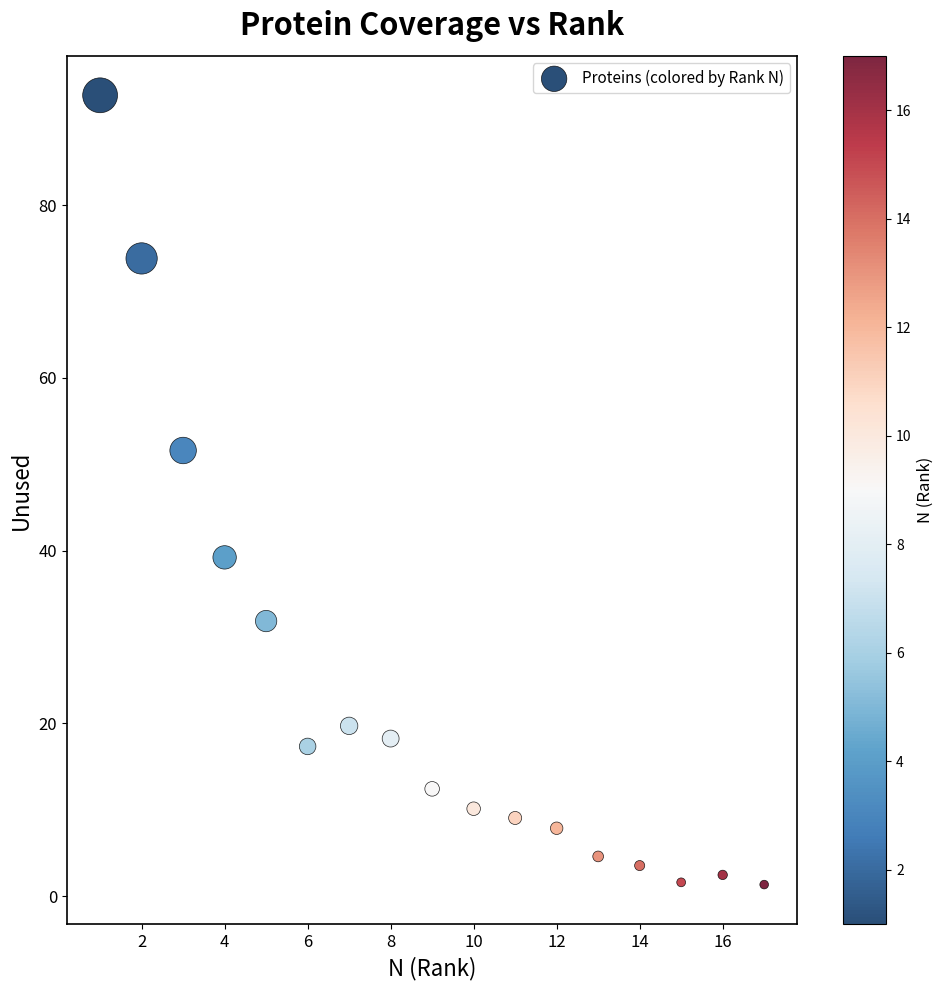

What is the range of X values (max minus min)?

16.0